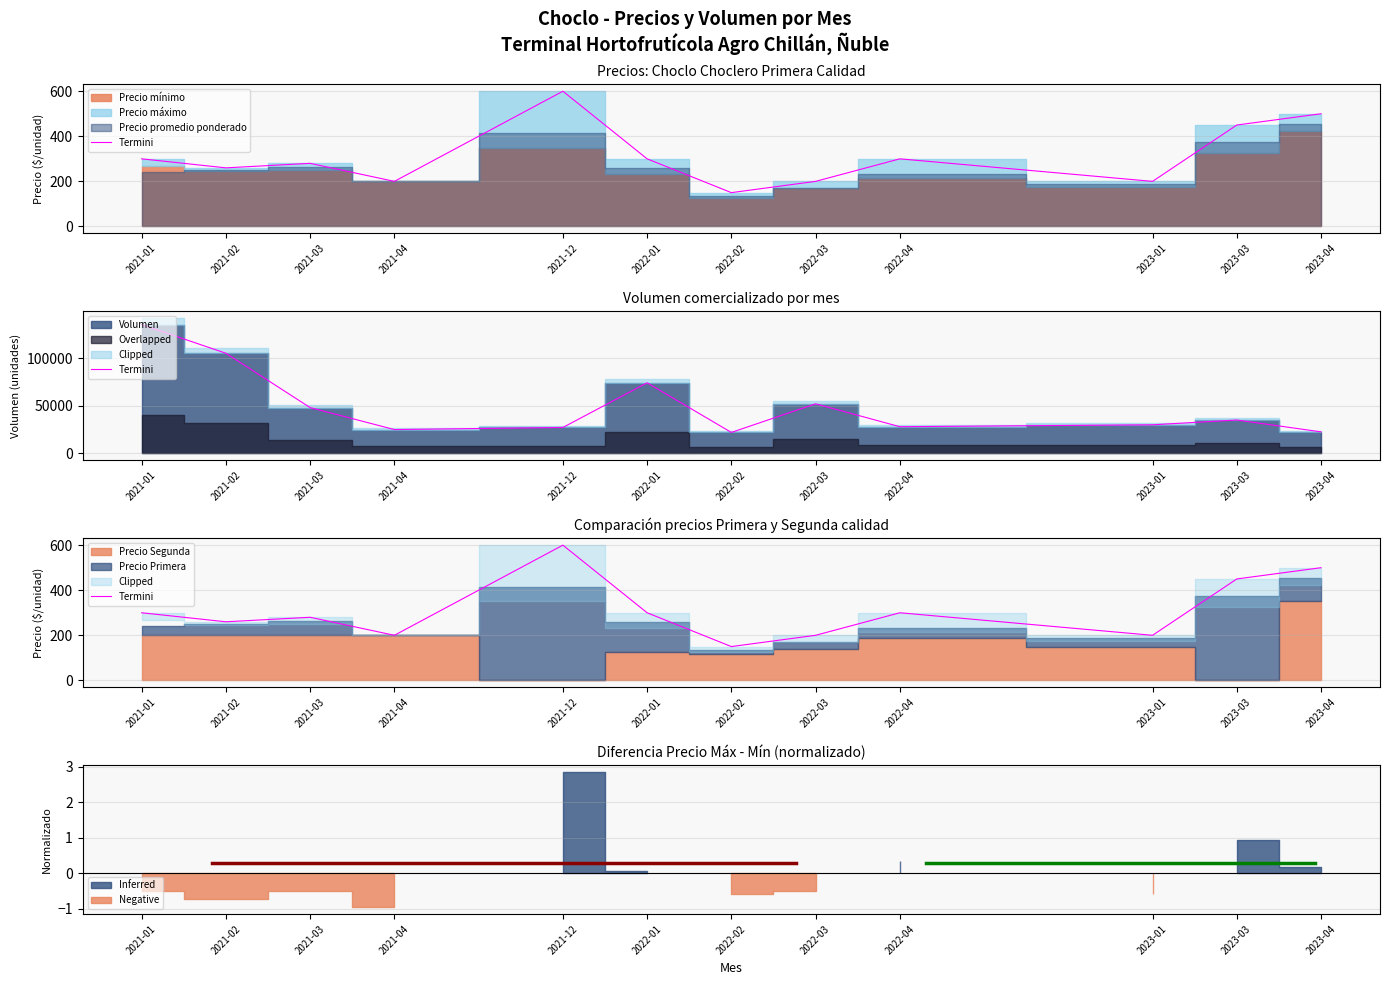

Where does the data first go above 300?

2021-12